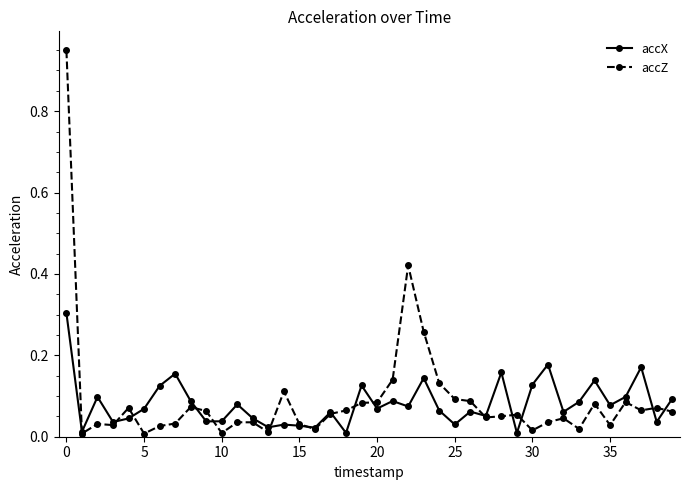

True or false: accX has more than 1 points higher than both neighbors.

True